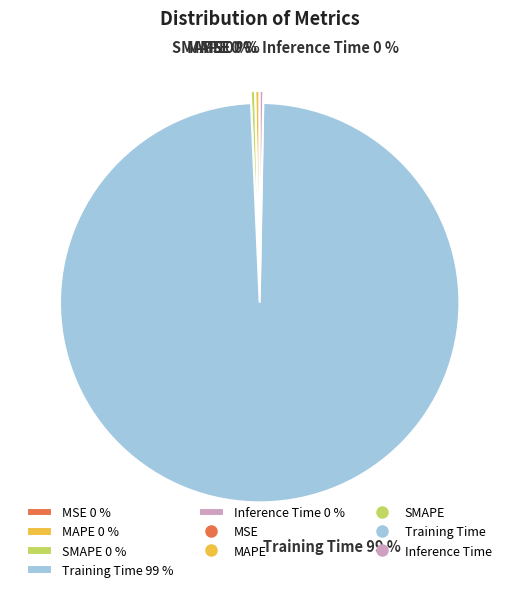

Which category has the biggest portion of the pie?

Training Time